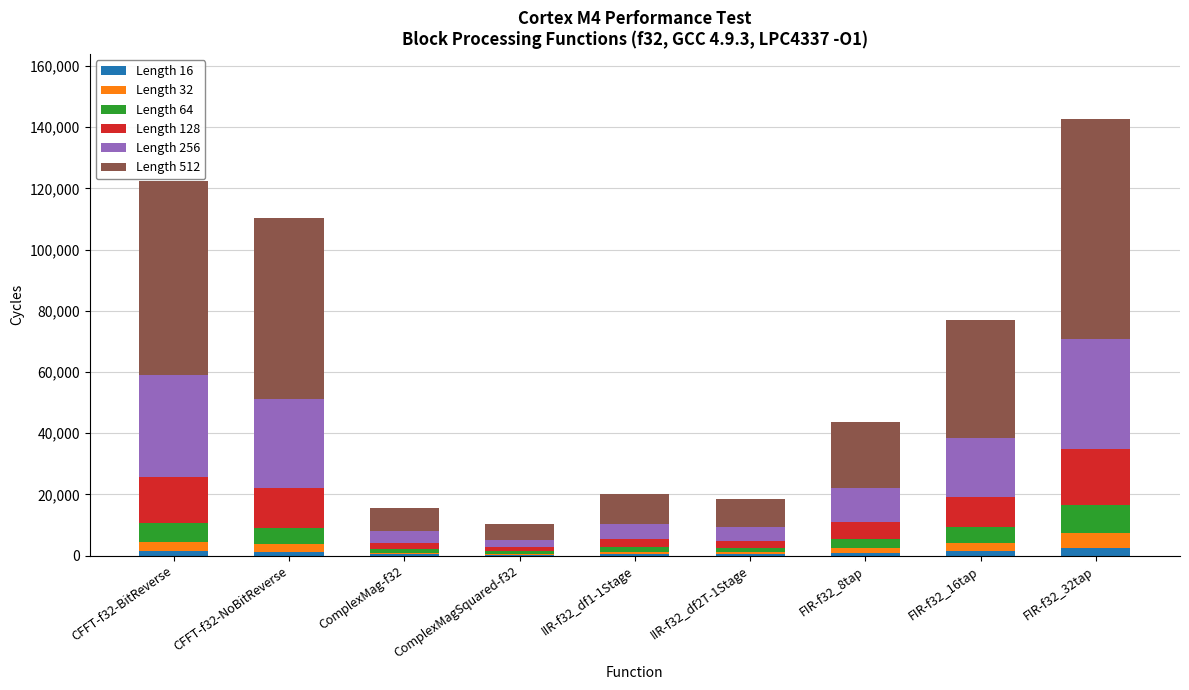

At which category is the sum across all series the highest?

FIR-f32_32tap